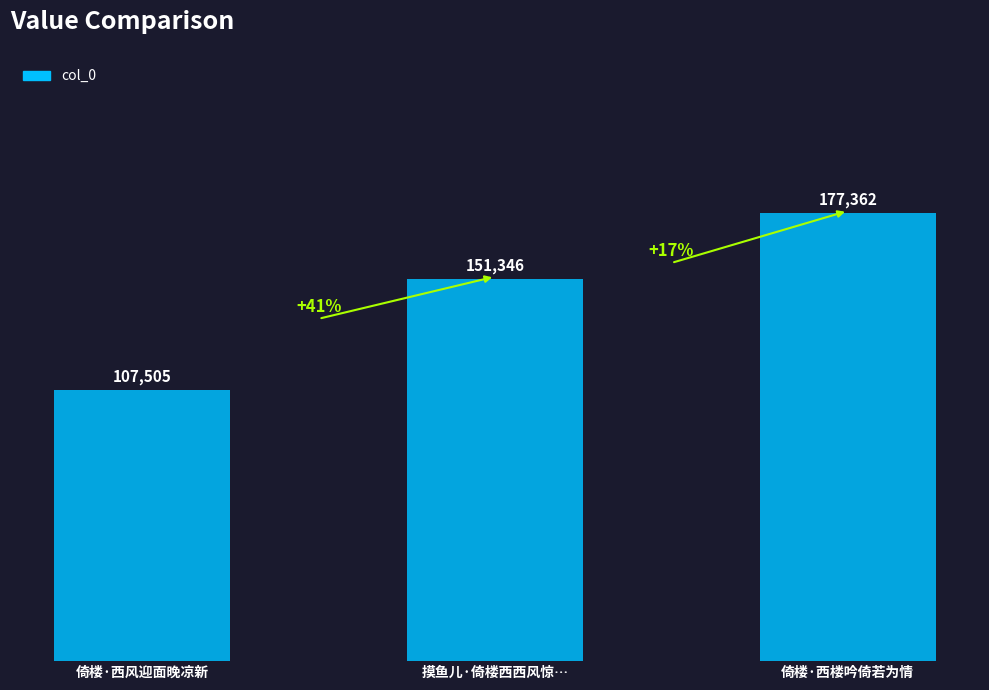

What is the label of the 3rd bar from the left?

倚楼·西楼吟倚若为情